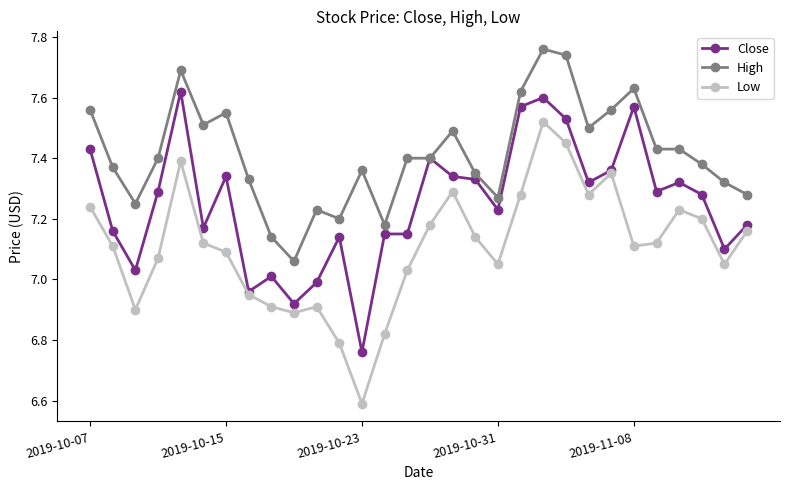

Which series has the largest range (max minus min)?

Low